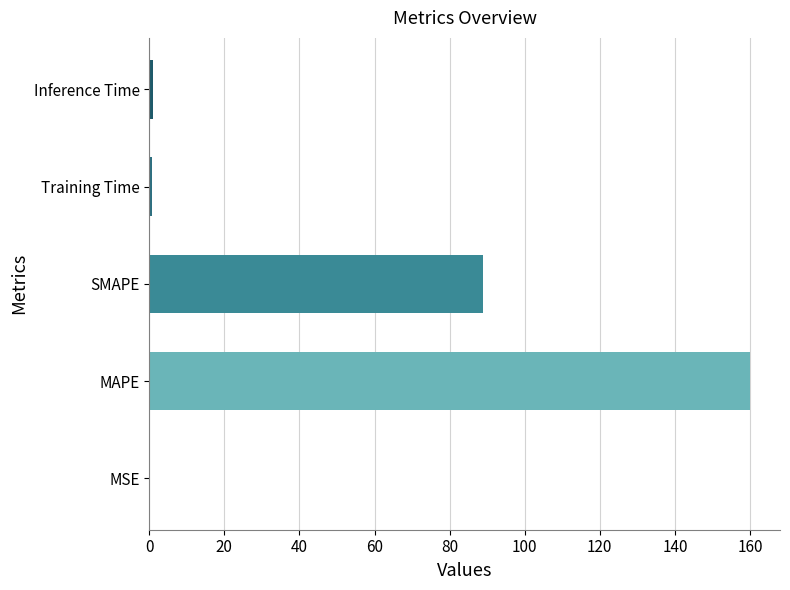

Is it true that the value at MSE is 0.0?

True